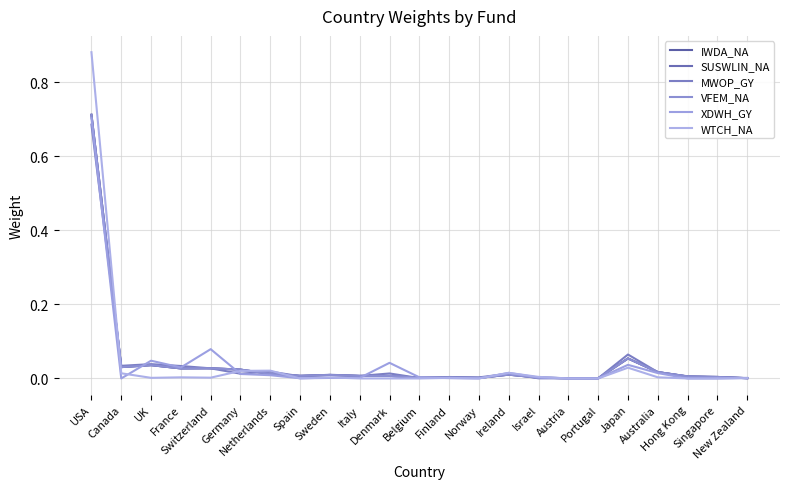

Does the chart have visible grid lines?

Yes